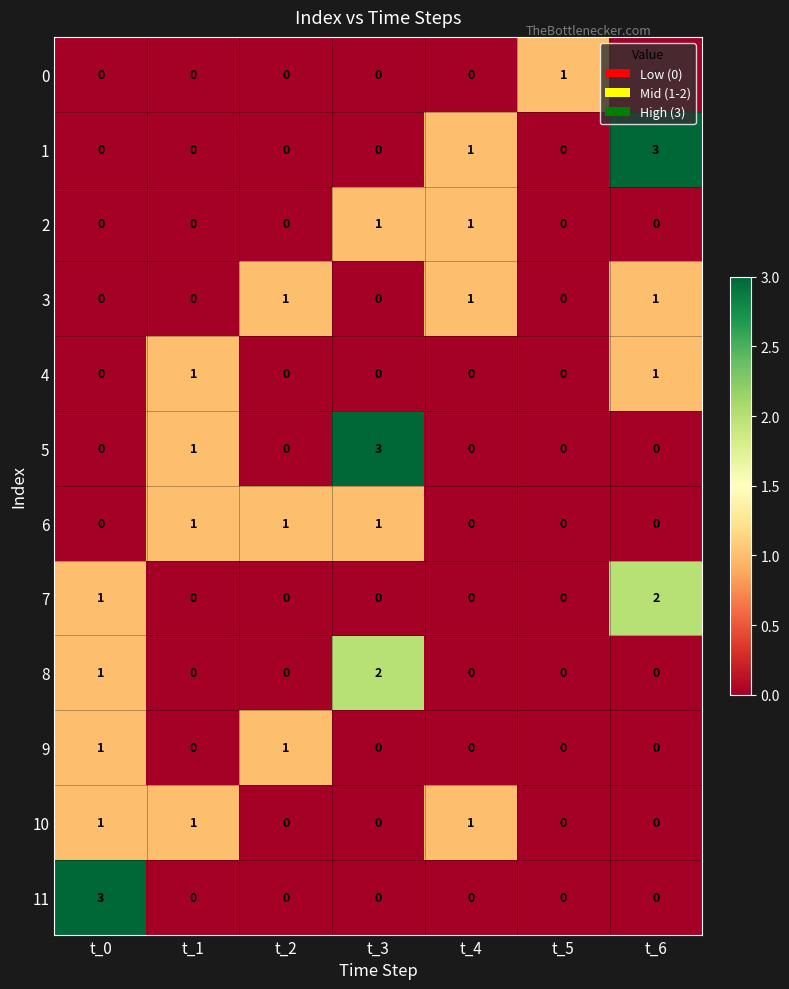

Between t_3 and t_5, which series saw the biggest shift?

5